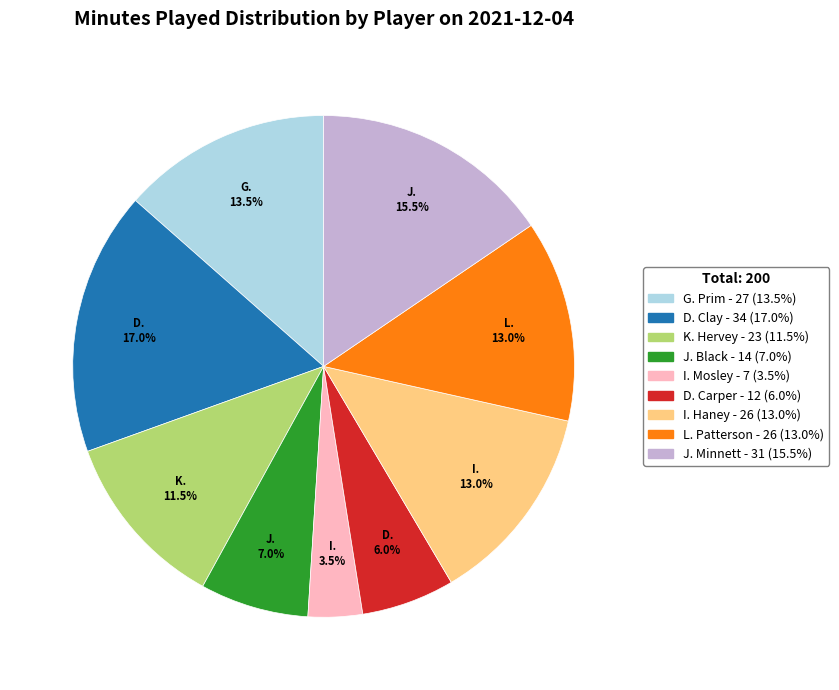

Which category has the smallest portion of the pie?

I. Mosley